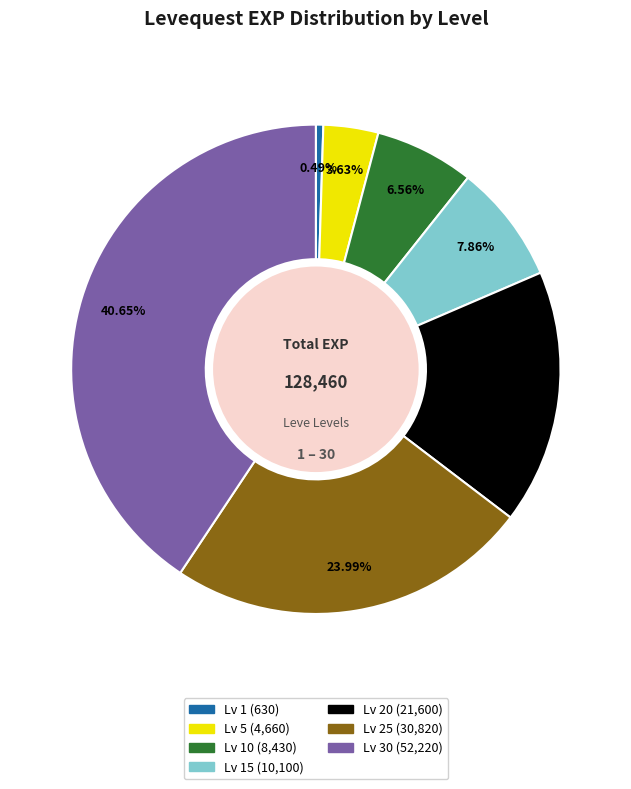

How many segments does this pie chart have?

7